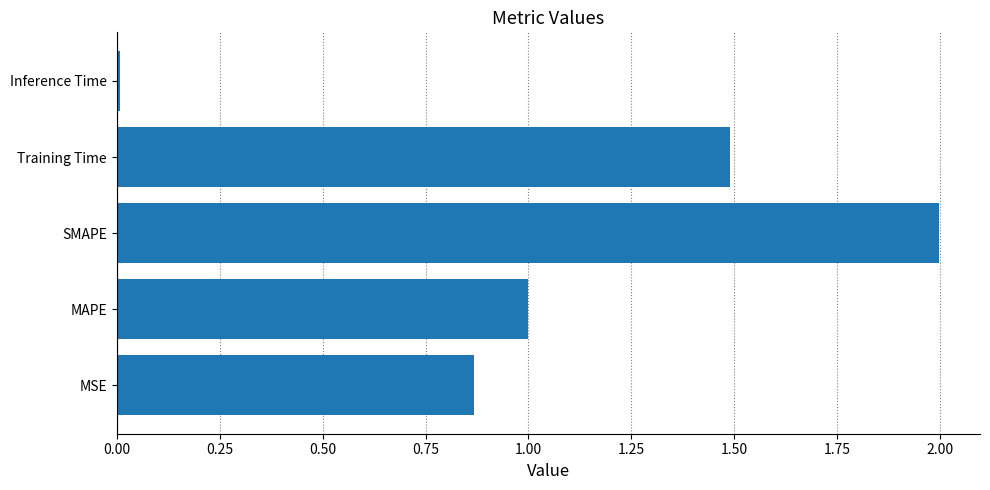

How many bars are there in total?

5